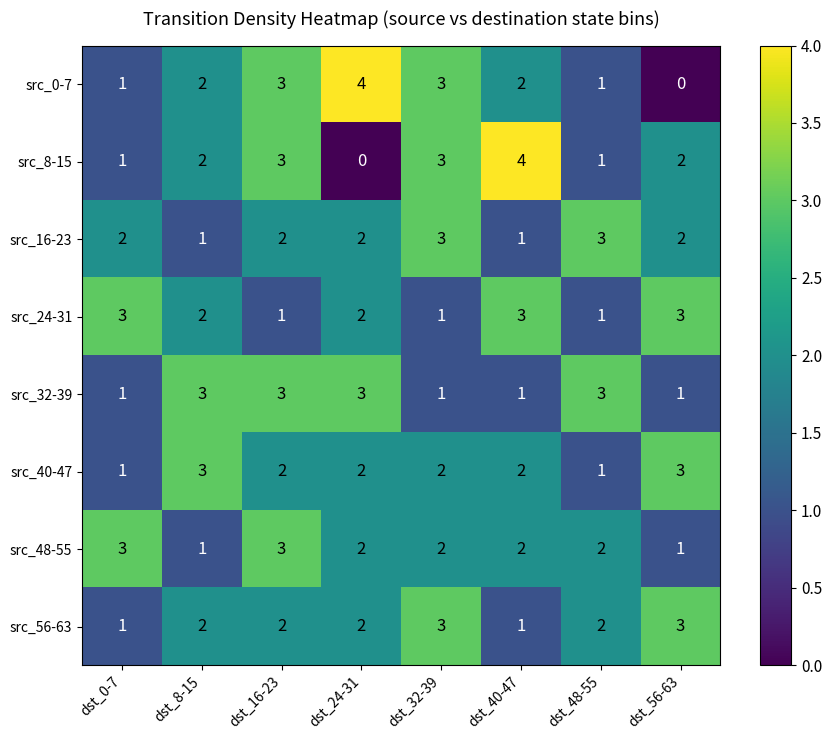

At which label does src_48-55 first exceed 2?

dst_0-7